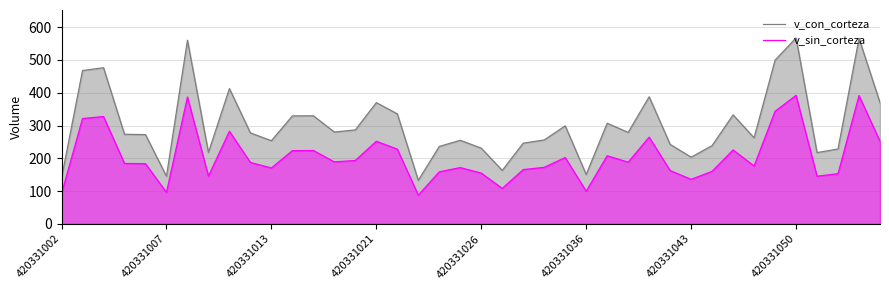

What is the maximum value shown in the chart?

567.3